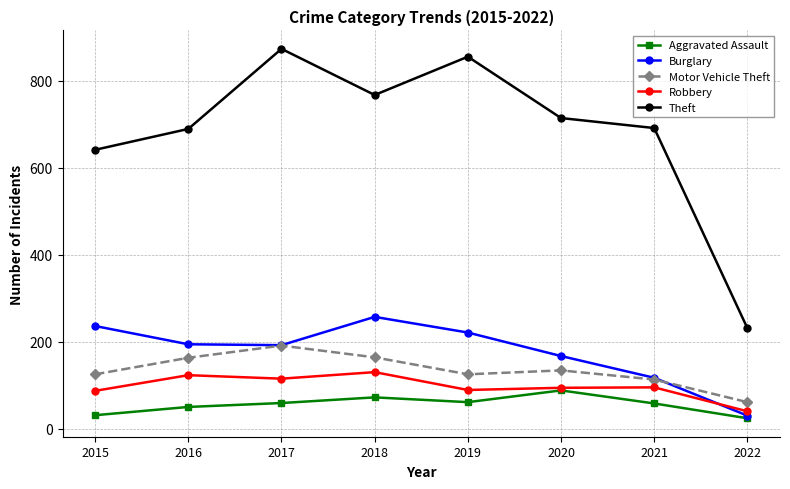

Is the value of Robbery at 2020 greater than the value of Aggravated Assault at 2015?

Yes